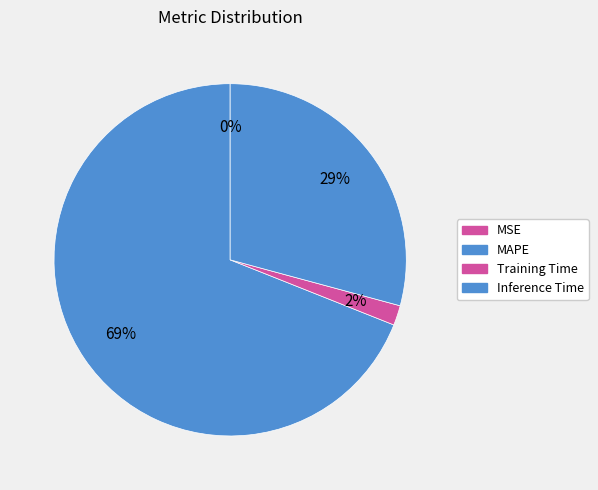

What is the largest slice in the pie chart?

MAPE